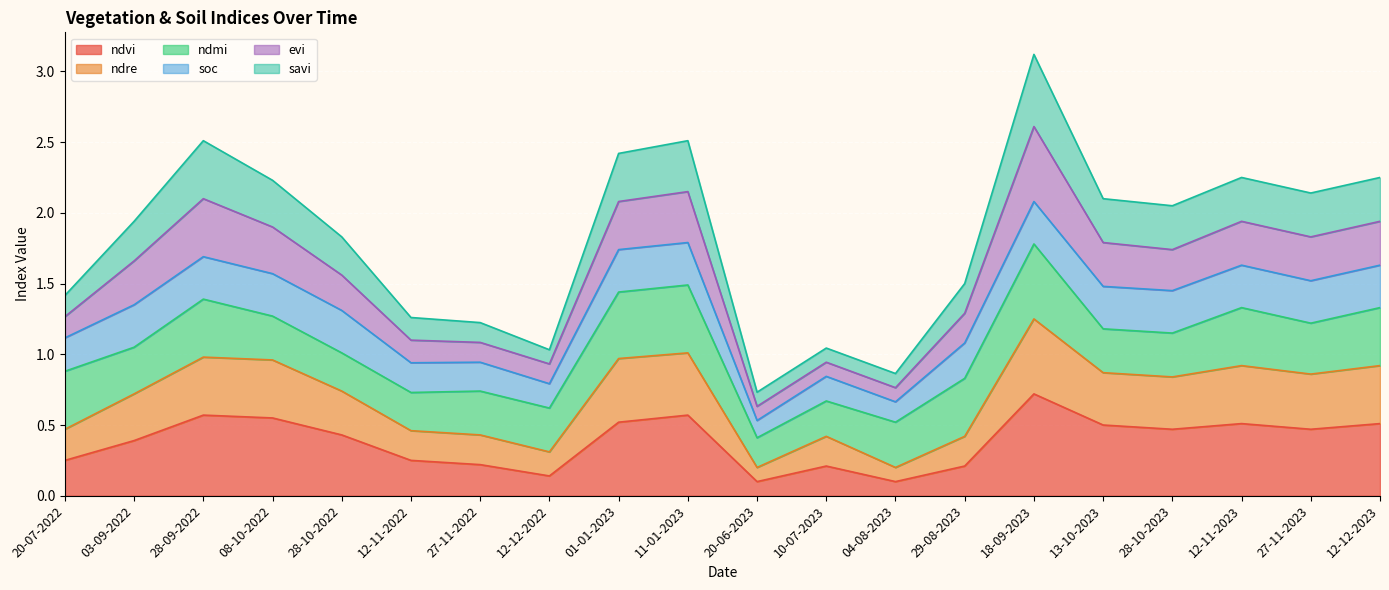

What is the total value across all series at 08-10-2022?

2.2